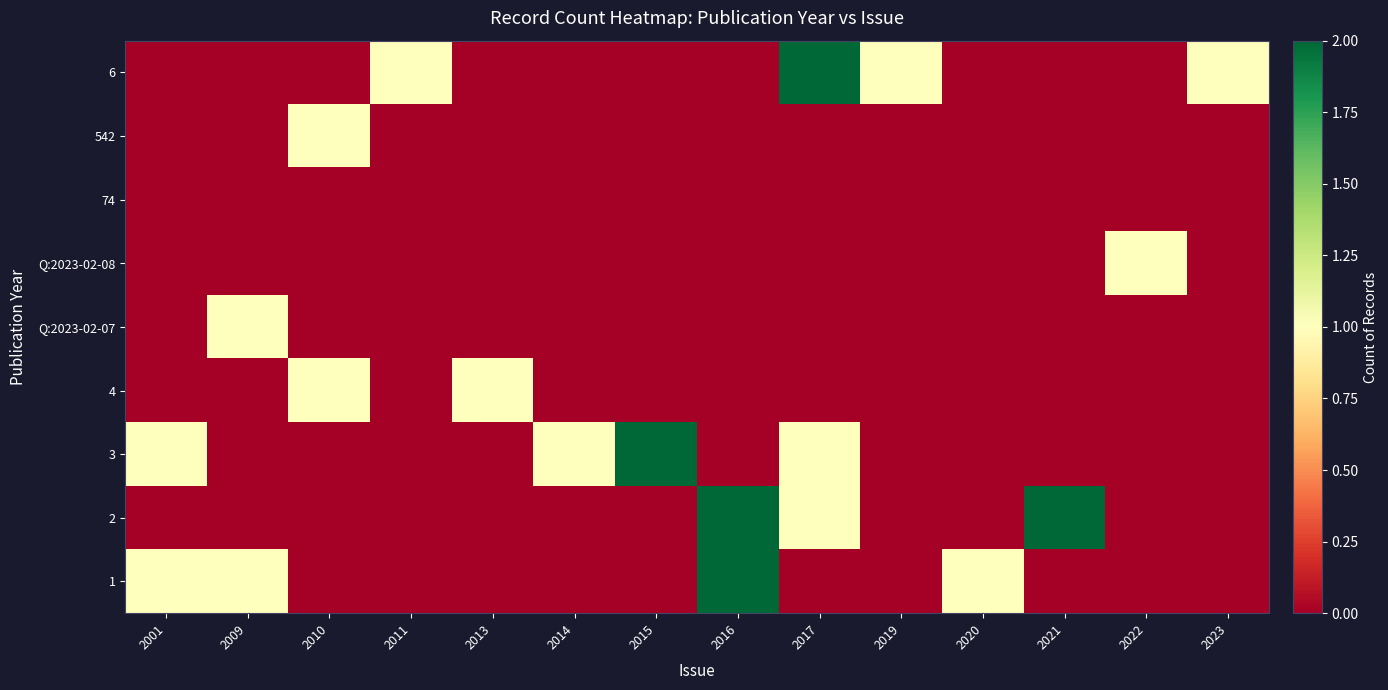

What is the difference between the highest and lowest values at 2023?

1